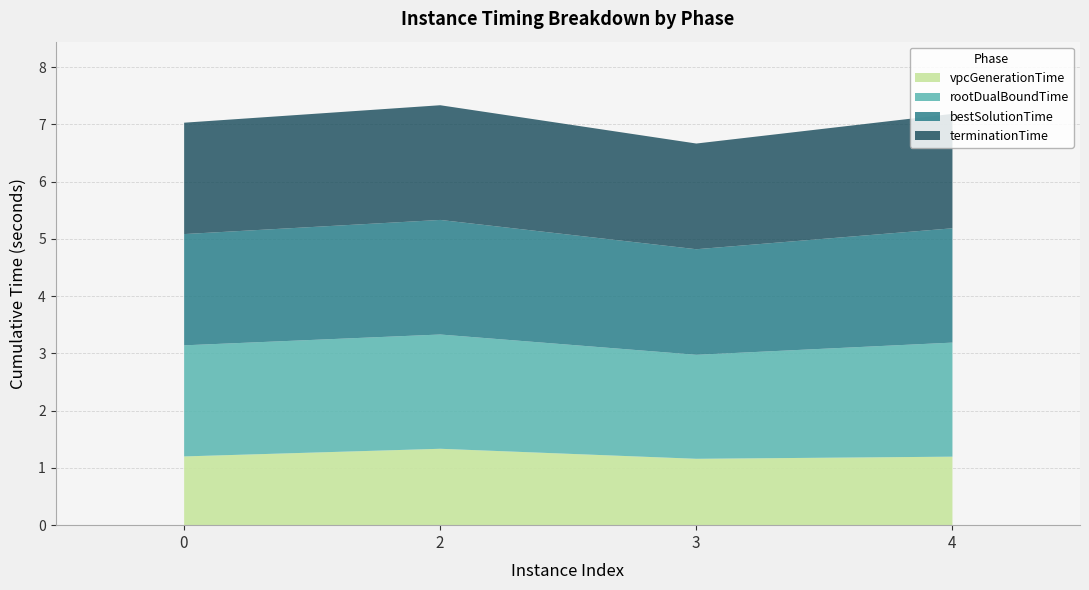

True or false: terminationTime has a value of 2.4 at 3.

False